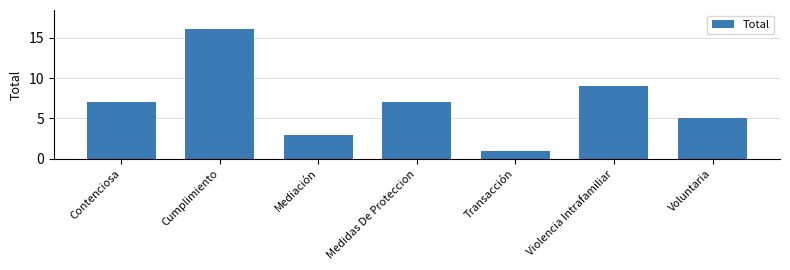

Reading left to right, list all the values displayed in this chart.

Contenciosa=7	Cumplimiento=16	Mediación=3	Medidas De Proteccion=7	Transacción=1	Violencia Intrafamiliar=9	Voluntaria=5